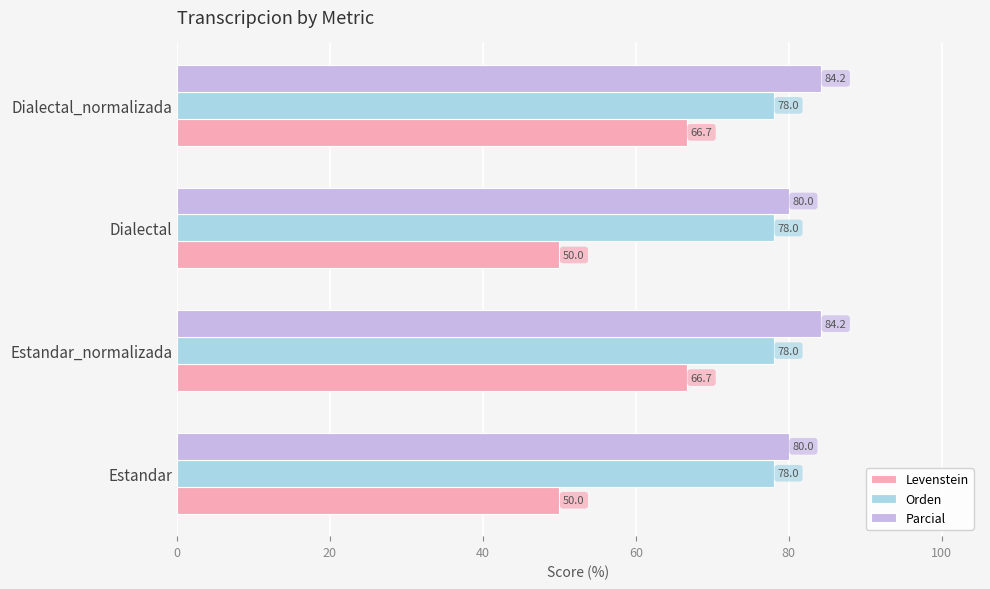

What is the spread (max minus min) of values at Estandar_normalizada?

17.5